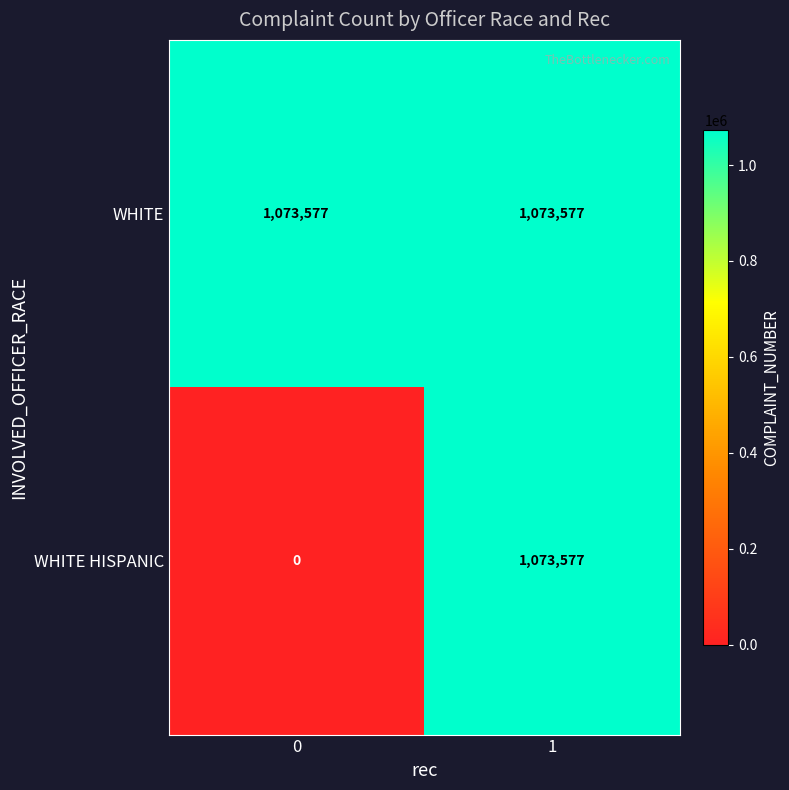

What is the total value across all series at 1?

2147154